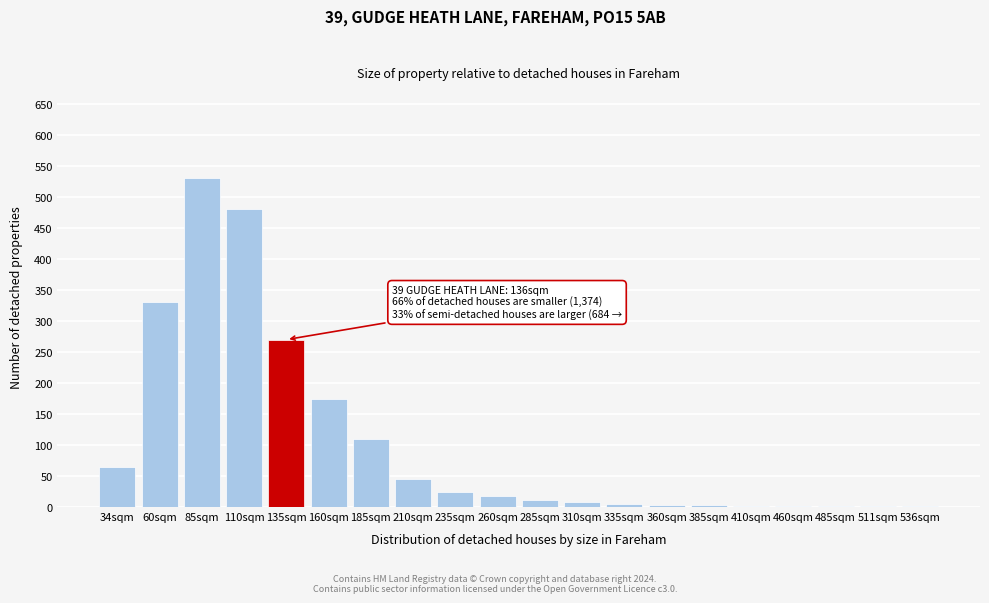

The chart shows a value of 880 at 85sqm. True or false?

False